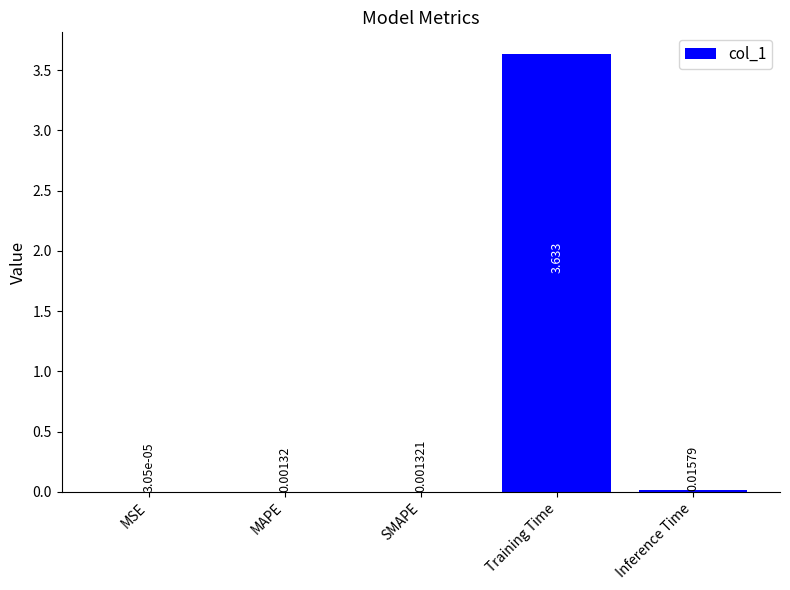

At which label is the value closest to 1?

Inference Time